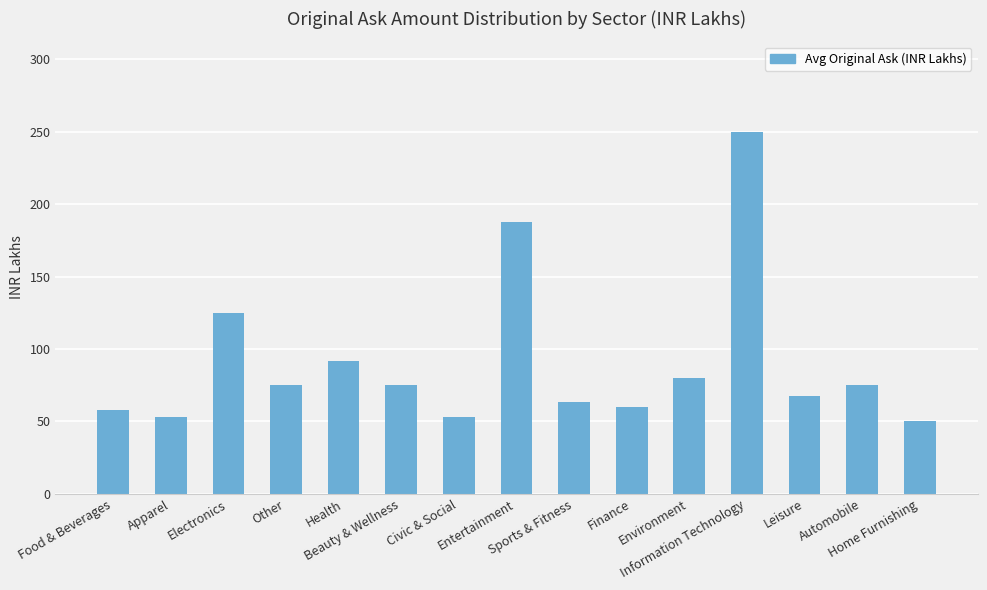

What is the difference between the maximum and minimum values?

200.0